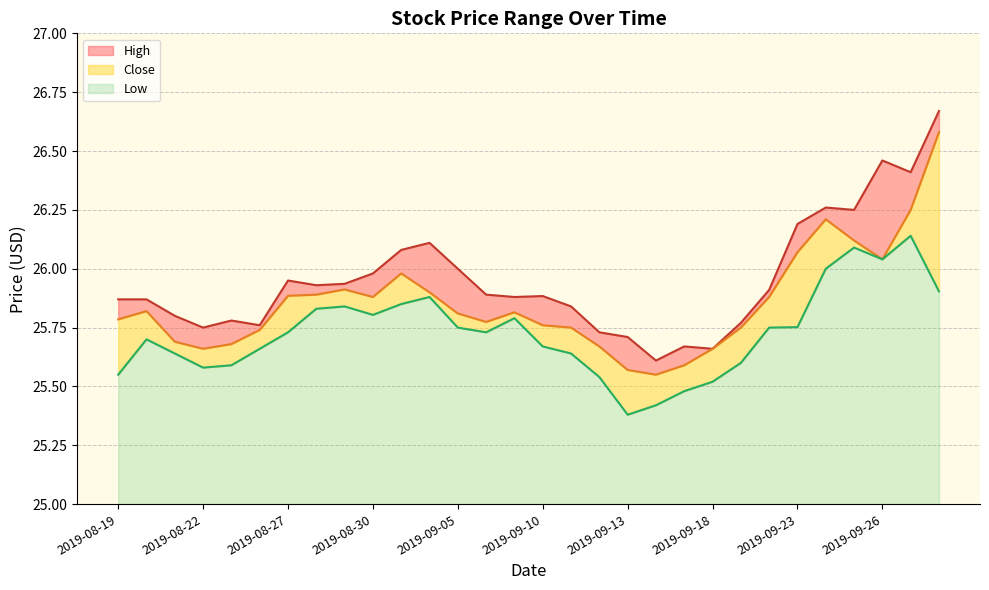

At how many categories does at least one series exceed 26?

8